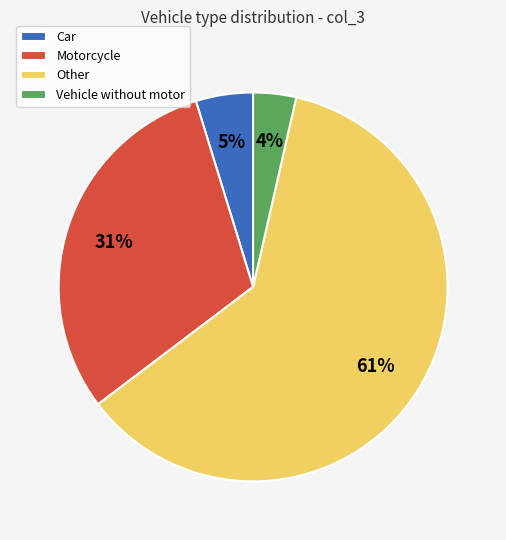

To the nearest percent, what is the difference between the Motorcycle and Car slice percentages?

26%